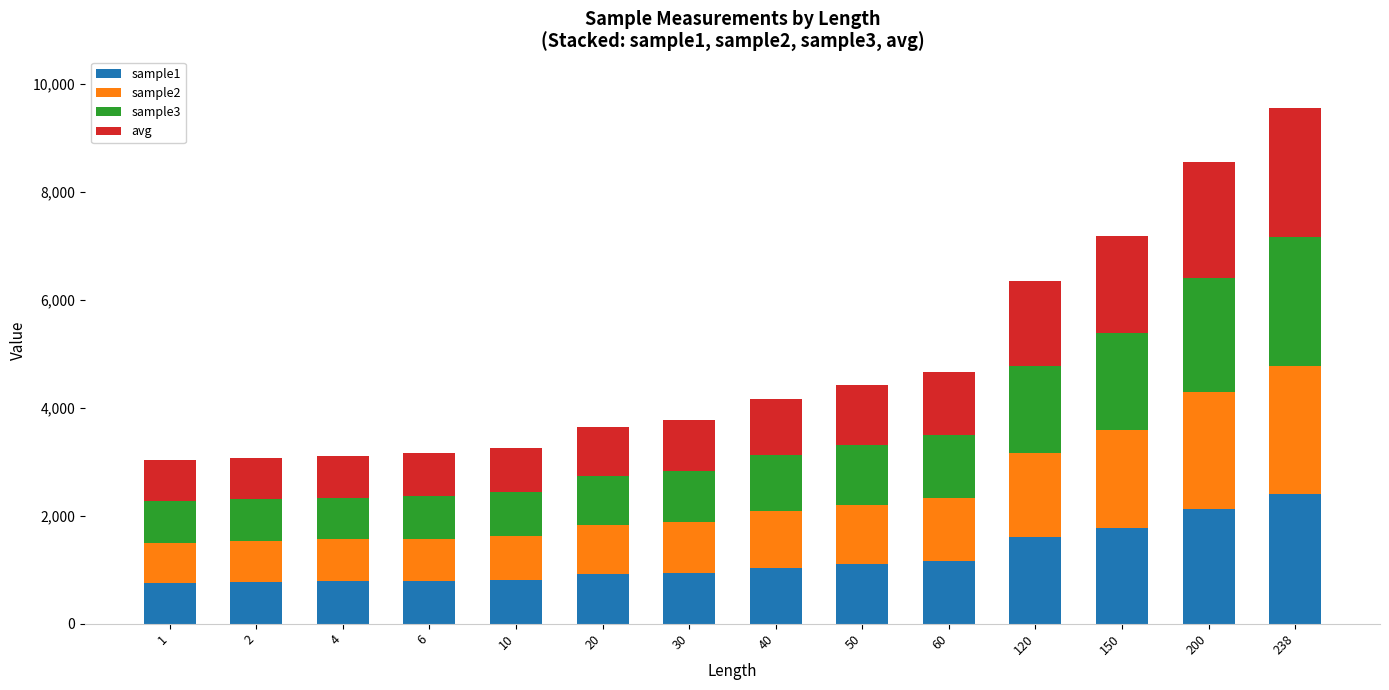

What is the total value across all series at 30?

3776.0